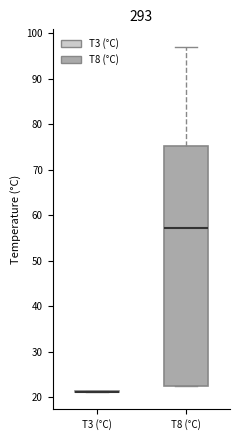

Where does the median line of the box for T8 (°C) sit on the y-axis? The values are not printed on the chart, so give them approximately, as read against the axis.

57